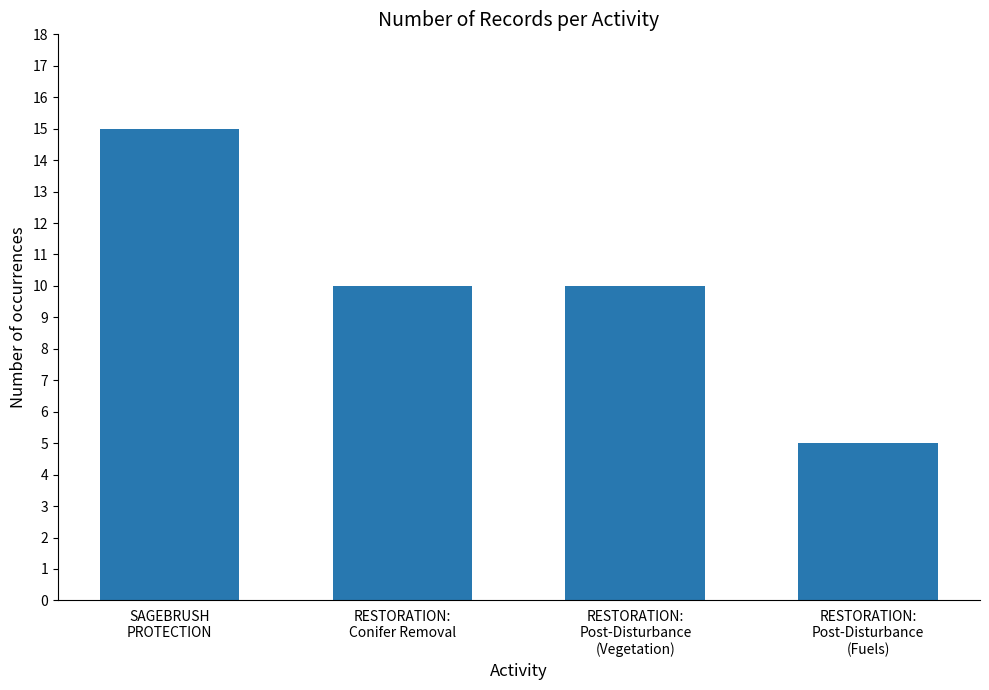

What is the difference between the maximum and minimum values?

10